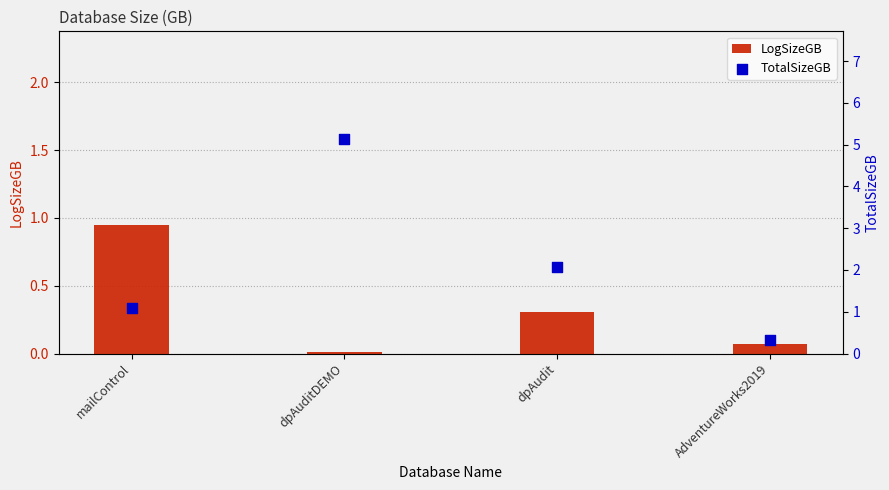

What is the total value across all series at AdventureWorks2019?

0.4